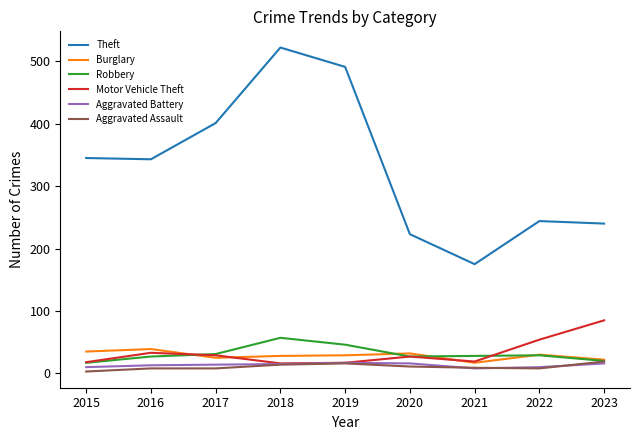

True or false: Theft has a value of 522 at 2018.

True